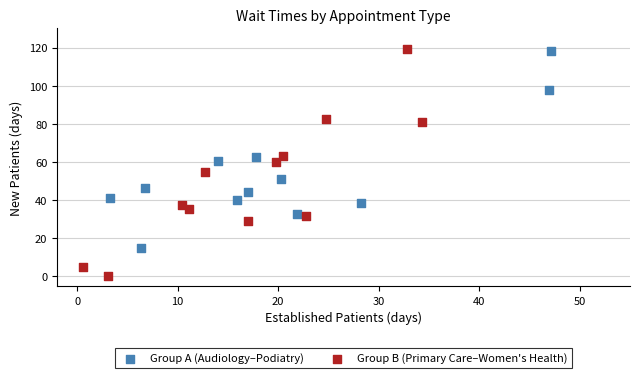

Which series contains the lowest Y value?

Group B (Primary Care–Women's Health)